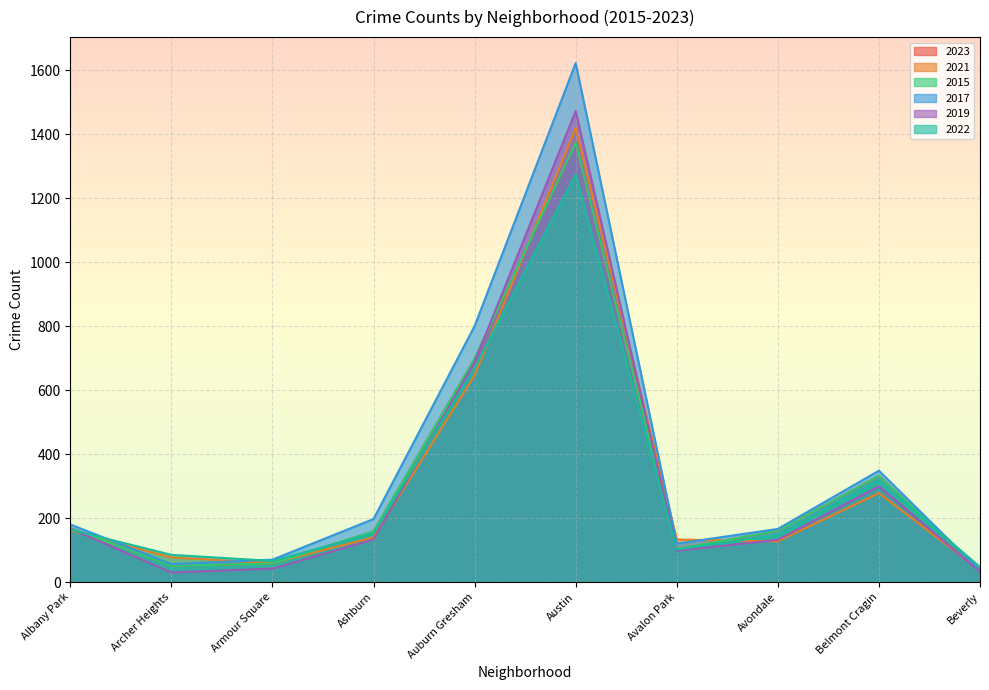

List the series in order of their peak value, highest first.

2017, 2019, 2021, 2023, 2015, 2022